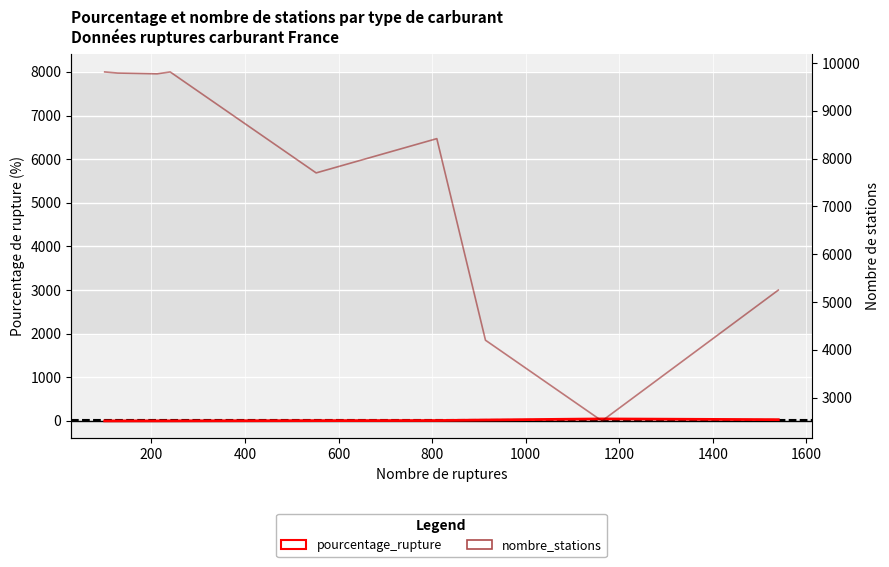

At how many categories does at least one series exceed 8464?

4